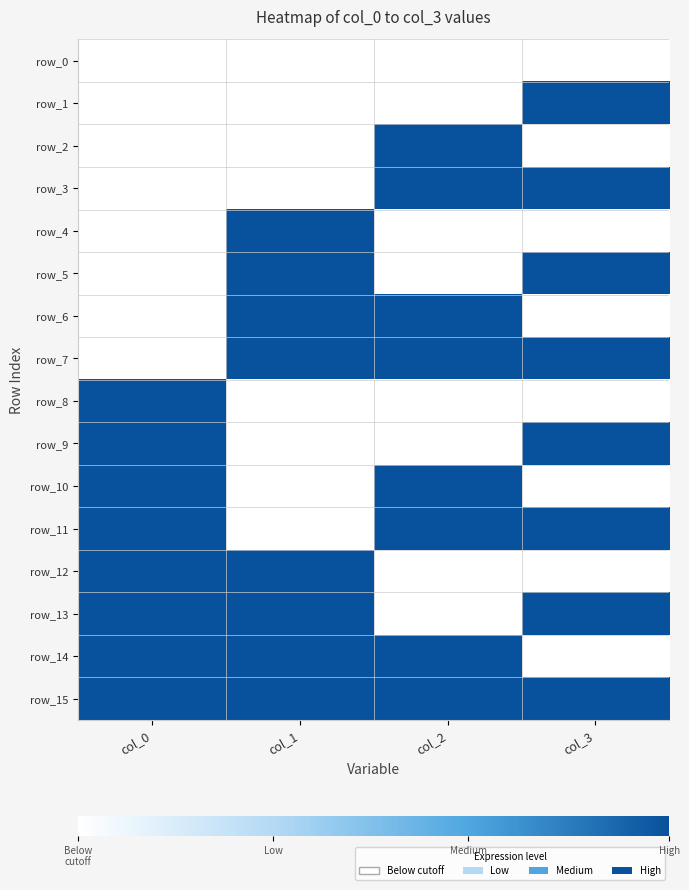

What is the difference between the maximum and minimum values in the row_3 series?

1